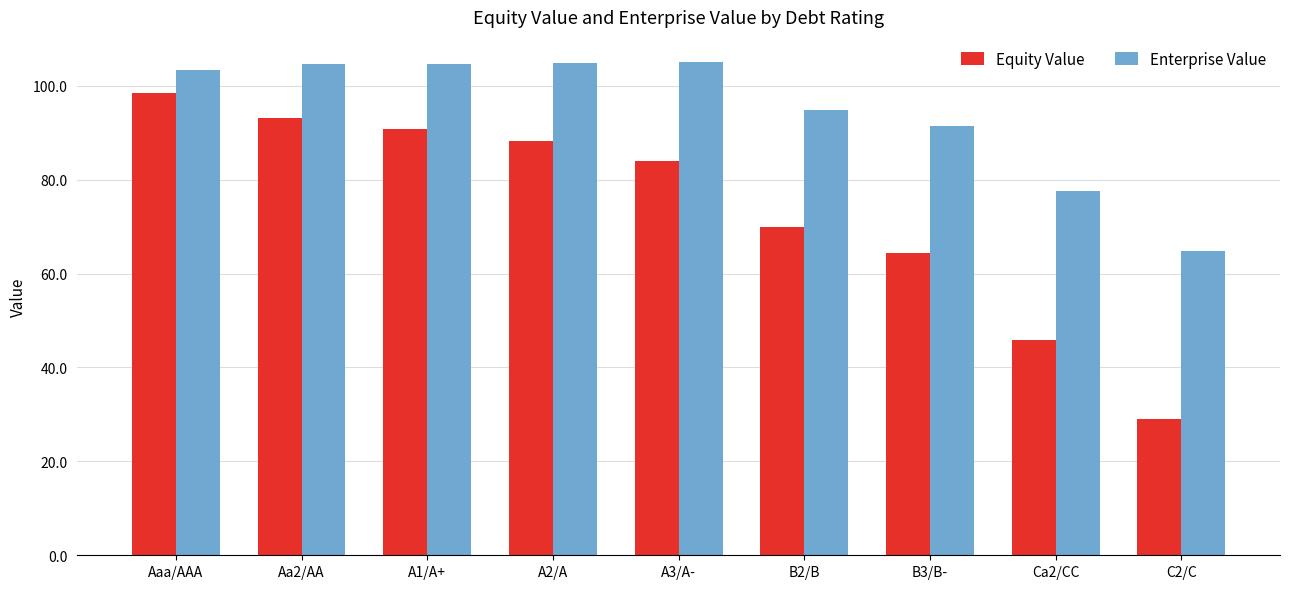

True or false: Enterprise Value has a value of 175.5 at A2/A.

False